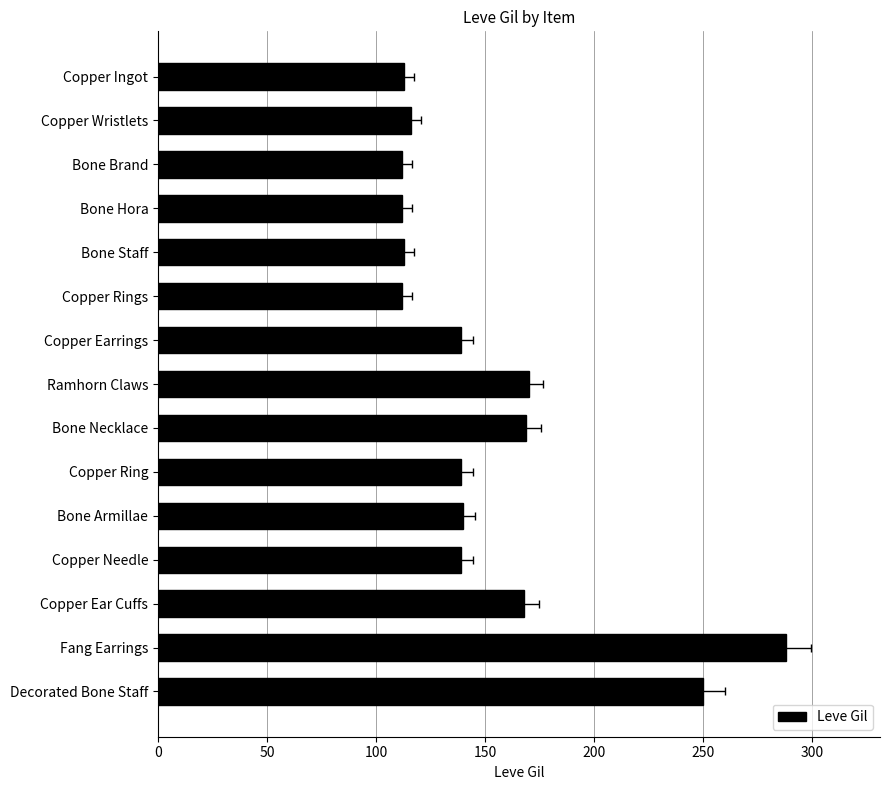

The value at Copper Needle is 34. True or false?

False